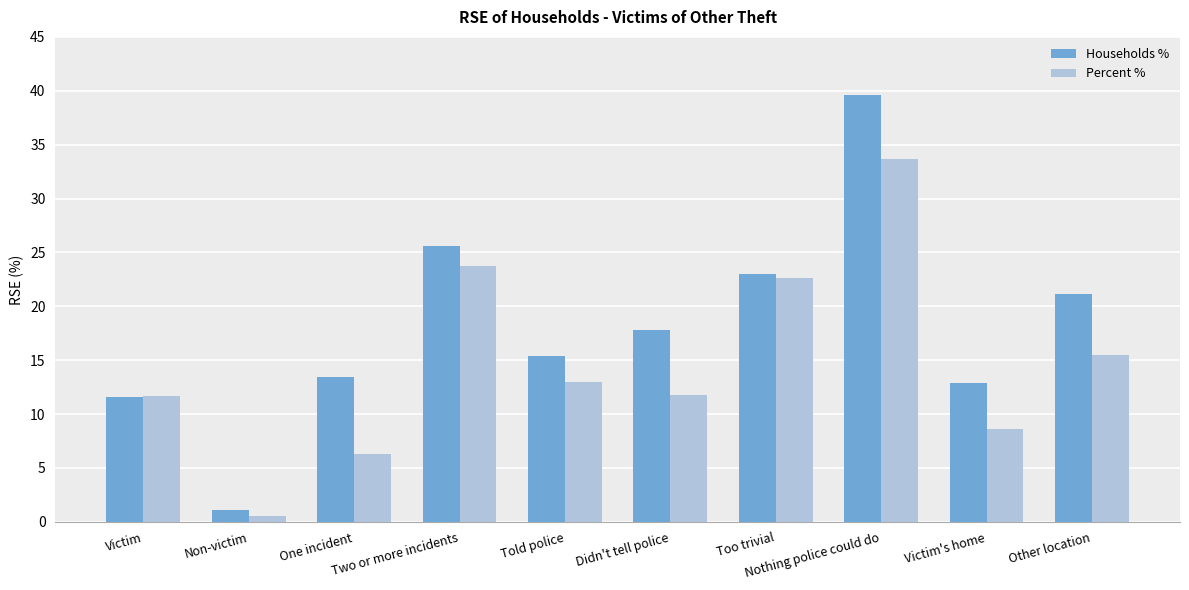

Which series has the widest spread of values?

Households %